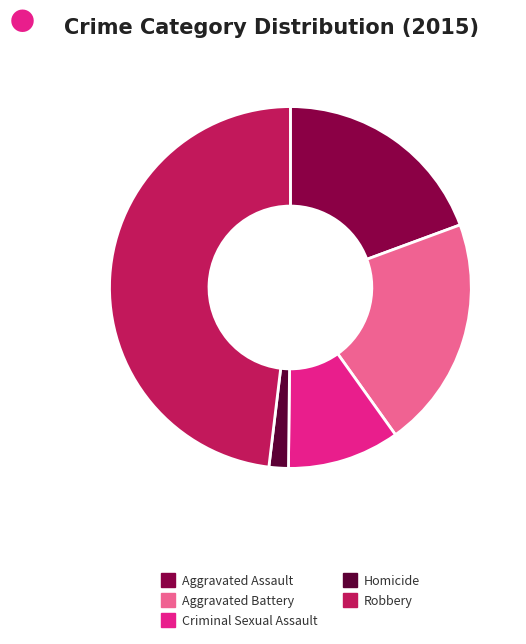

How many slices are in this pie chart?

5